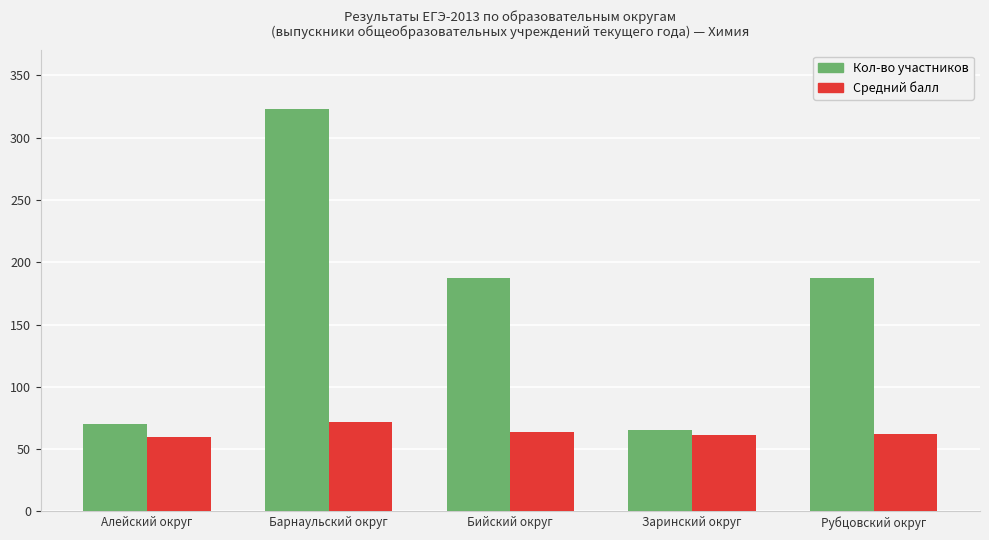

What is the smallest value displayed?

59.4